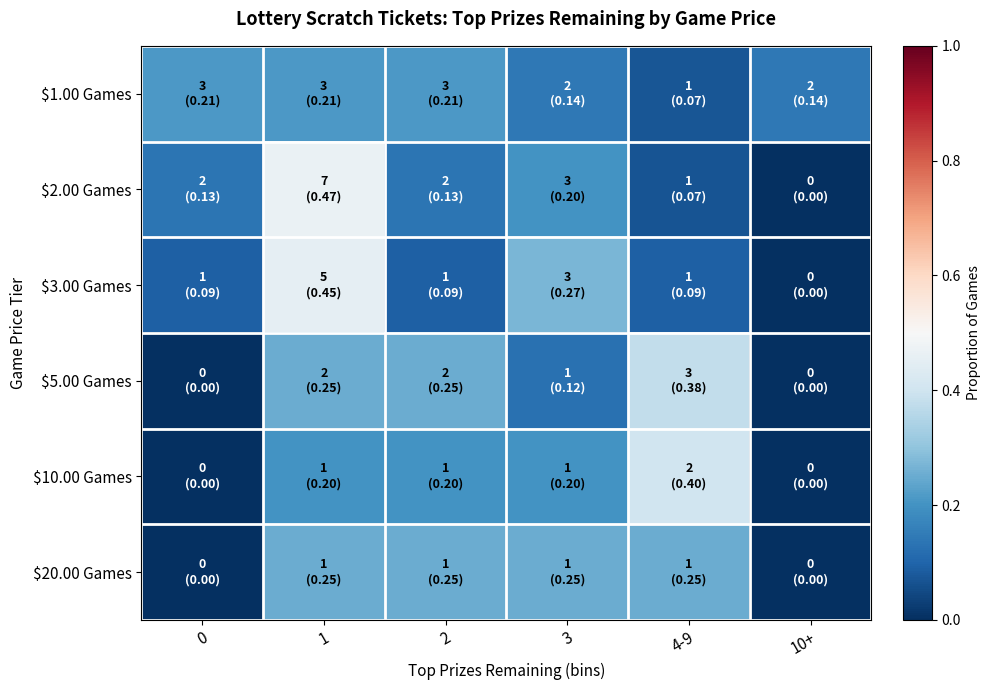

Between 3 and 2, which is larger?

2